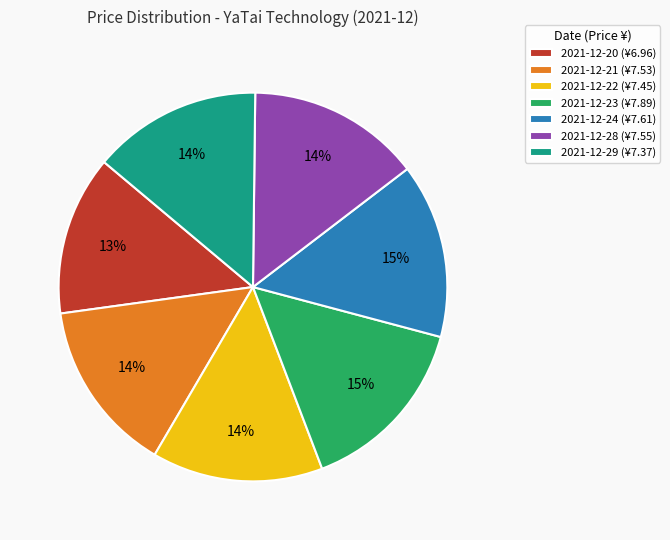

Which category has the smallest portion of the pie?

2021-12-20